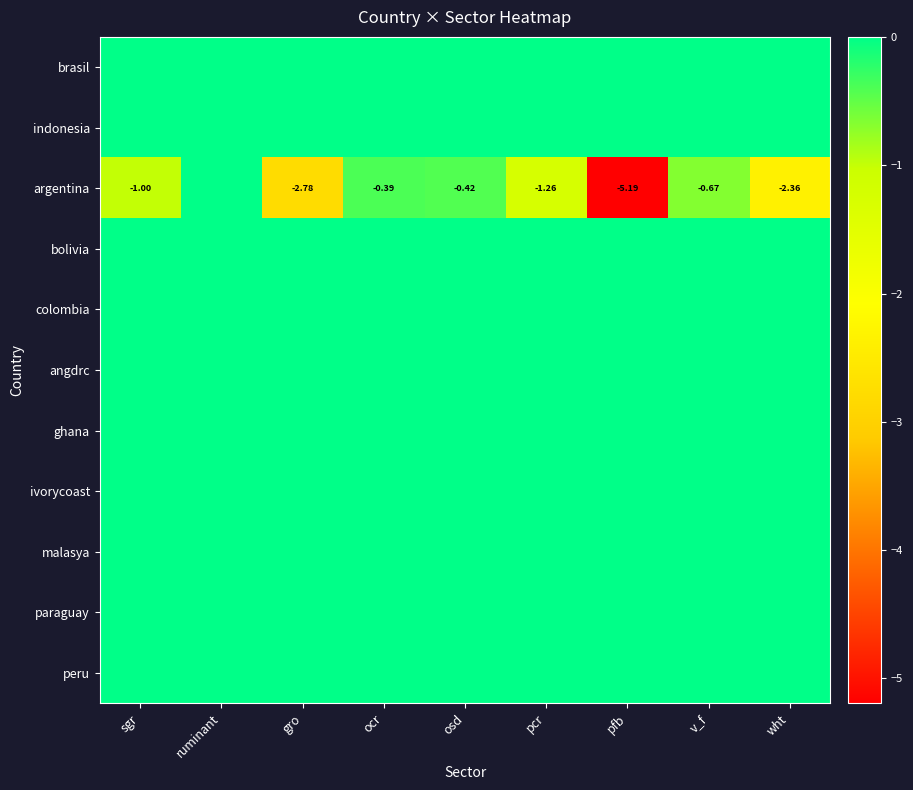

How many series are shown in this chart?

11